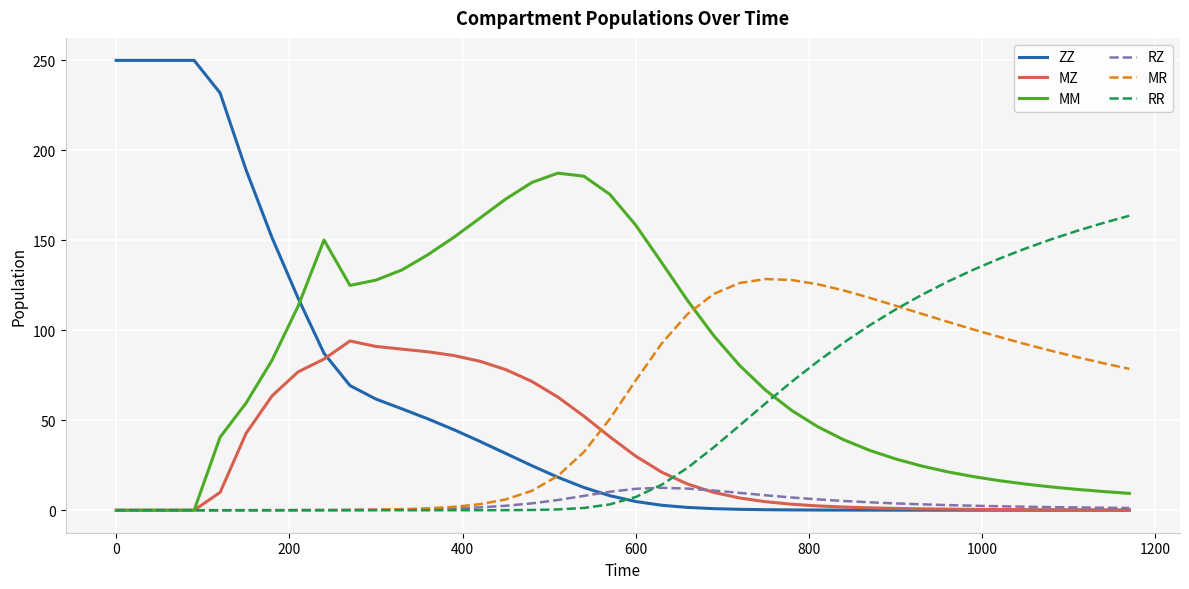

What is the maximum value shown in the chart?

250.0